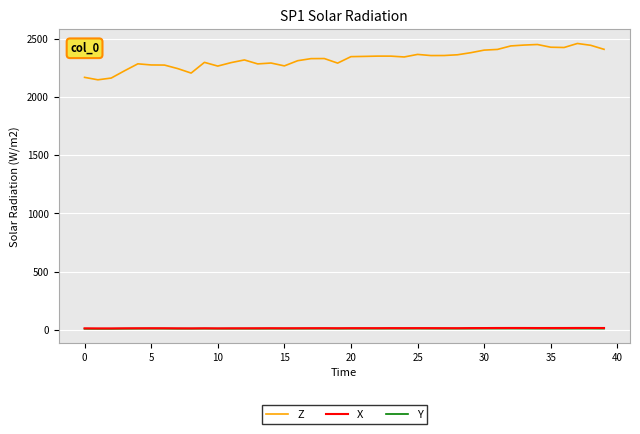

Which series has the largest total across all categories?

Z